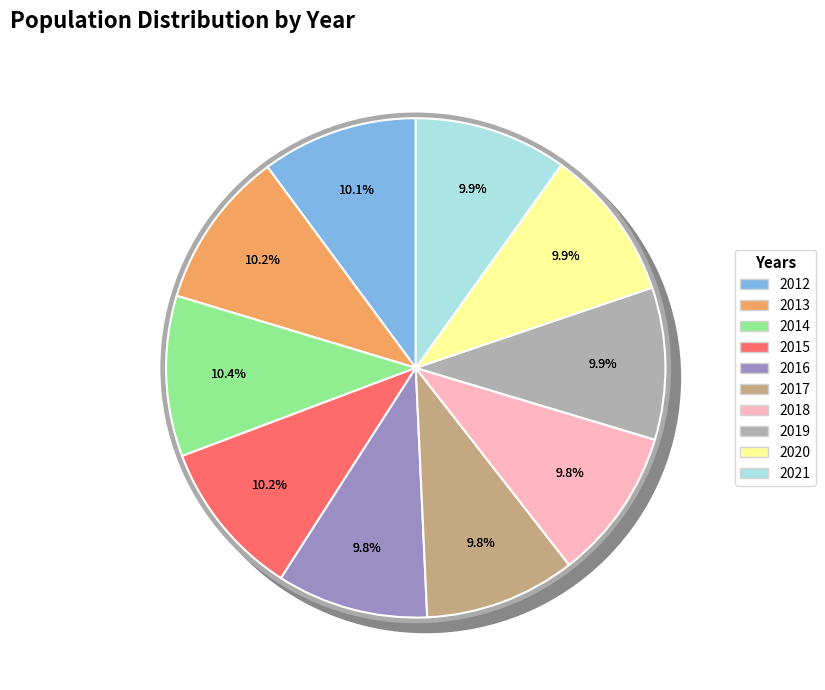

What is the largest slice in the pie chart?

2014